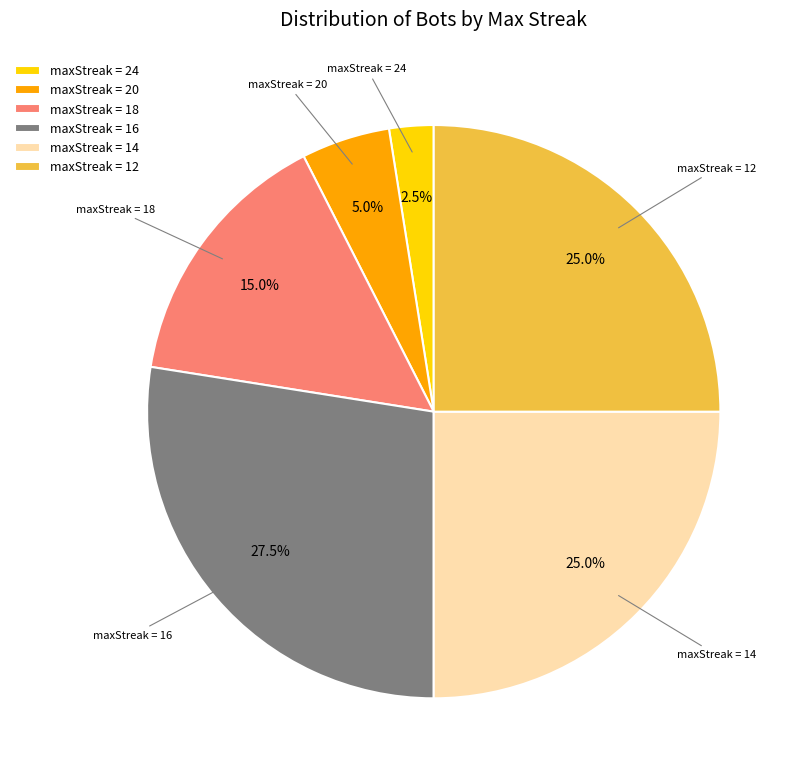

Combined, what portion of the pie is maxStreak = 20 and maxStreak = 18?

20.0%